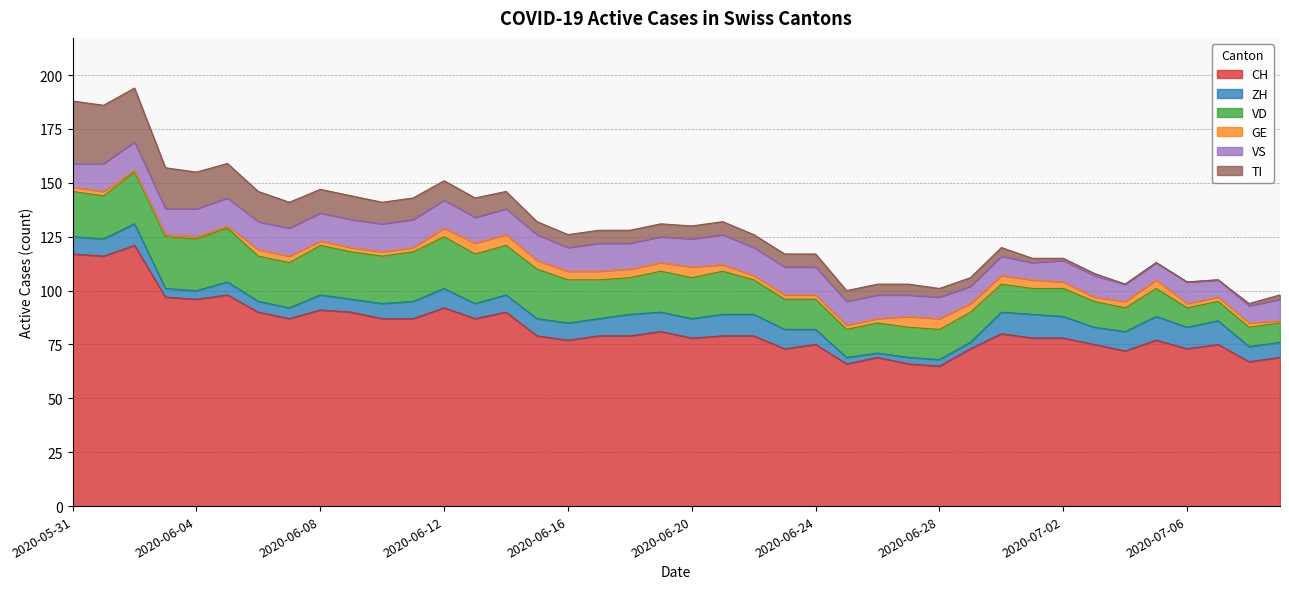

At which label is VS closest to 11?

2020-05-31